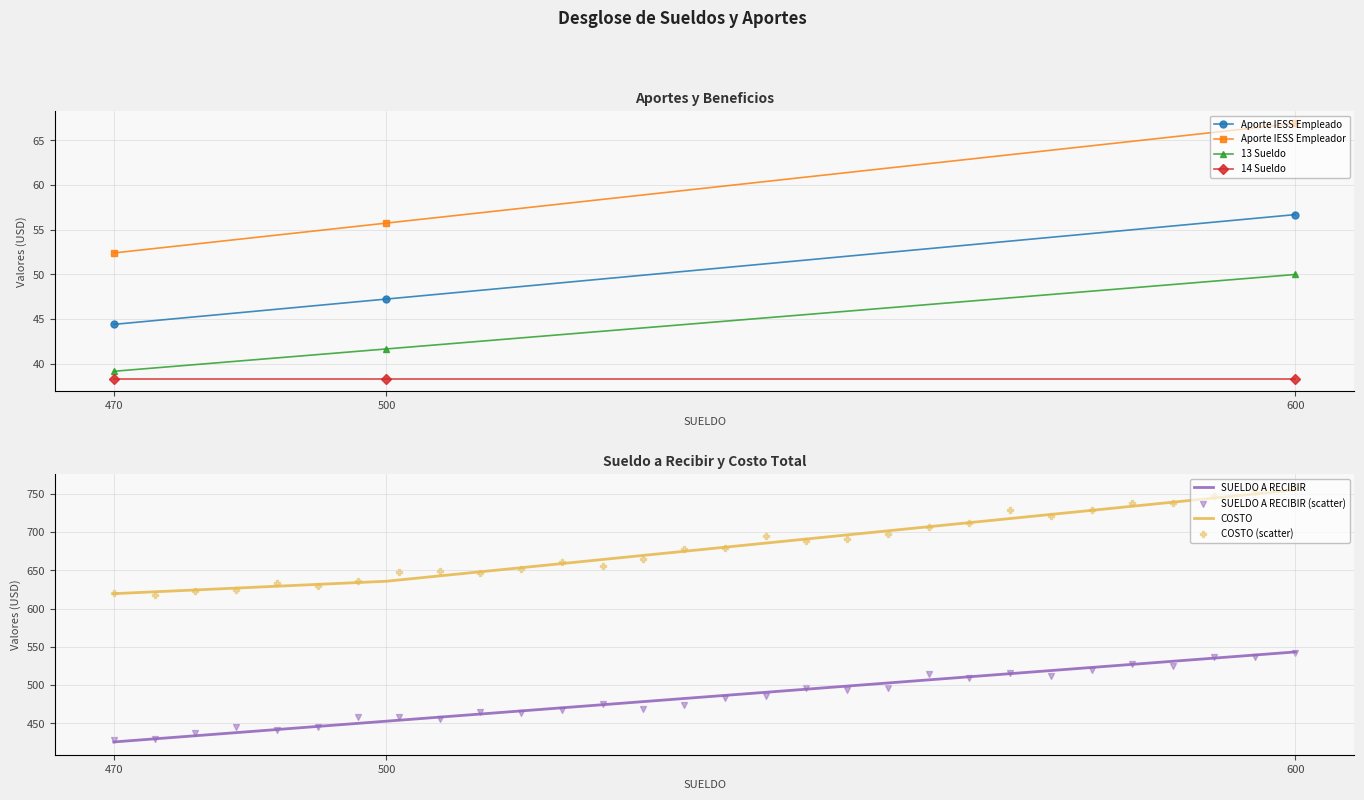

Which series has the largest total across all categories?

COSTO